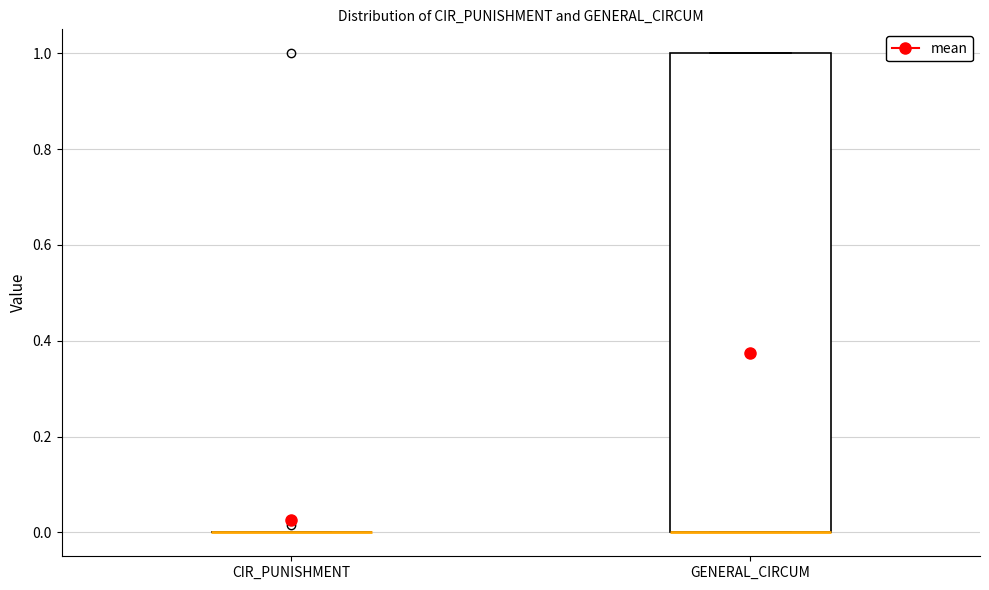

Reading left to right, read every box against the y-axis: the position of its median line, the range the box covers, and the ends of its whiskers. The values are not printed on the chart, so give them approximately, as read against the axis.

CIR_PUNISHMENT: box collapsed to a line at 0, whiskers 0 to 0
GENERAL_CIRCUM: median 0 (drawn on the box's lower edge), box 0 to 1, whiskers 0 to 1